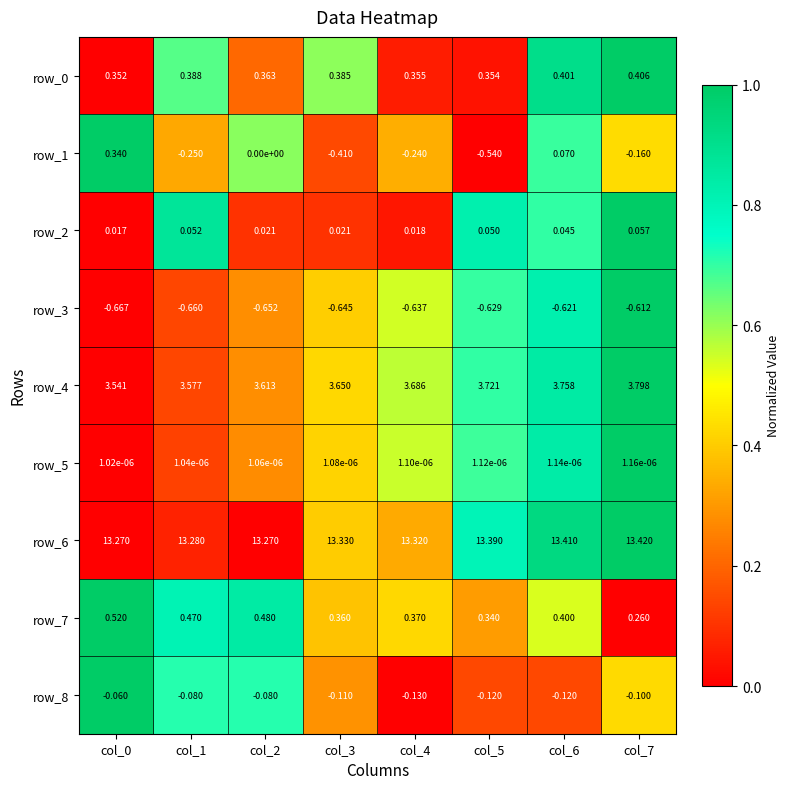

How many series are shown in this chart?

9